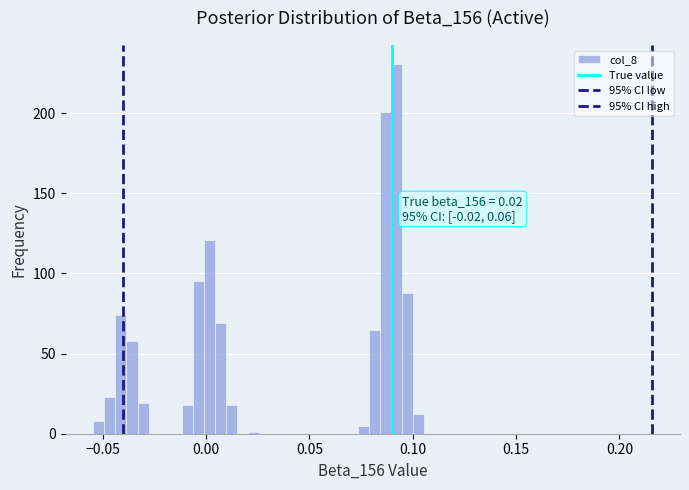

Read against the x-axis, roughly where is the centre of the tallest bar?

0.090